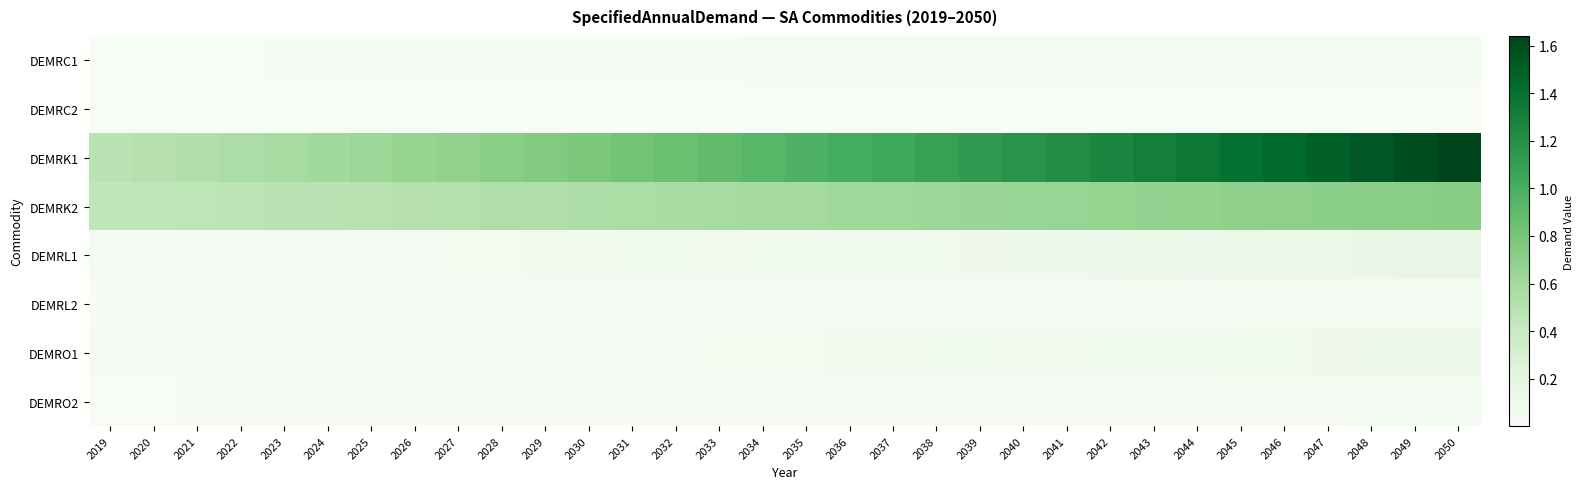

What is the difference between the highest and lowest values at 2040?

1.2